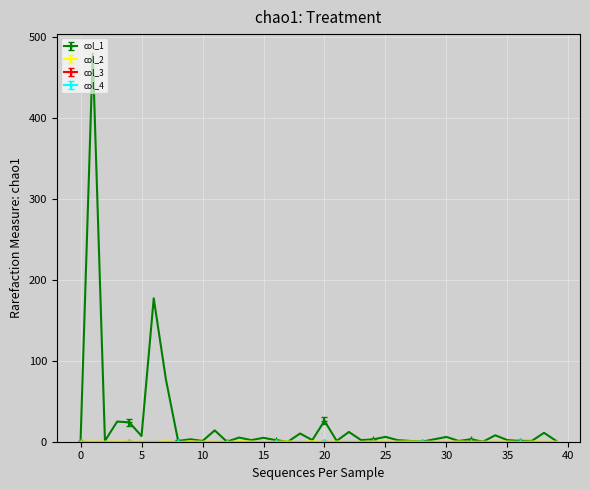

In col_1, how many points are higher than both neighbors (excluding endpoints)?

15